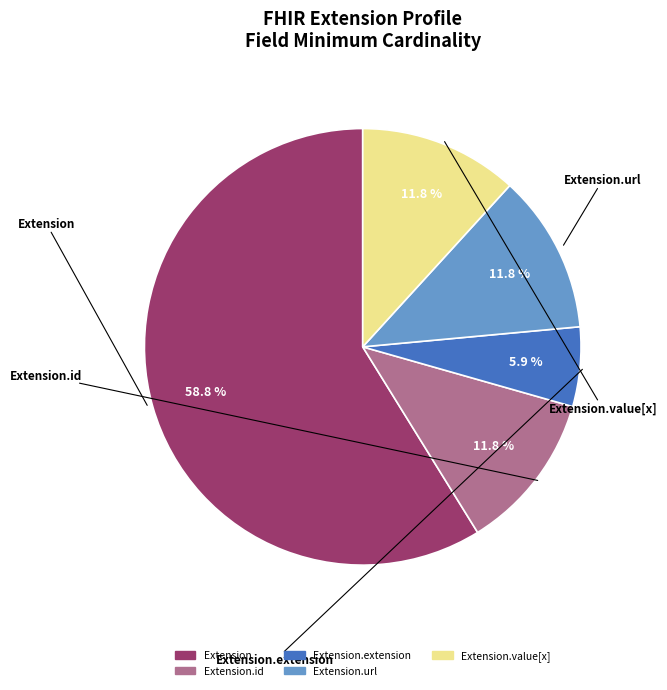

Count the number of slices in the pie.

5